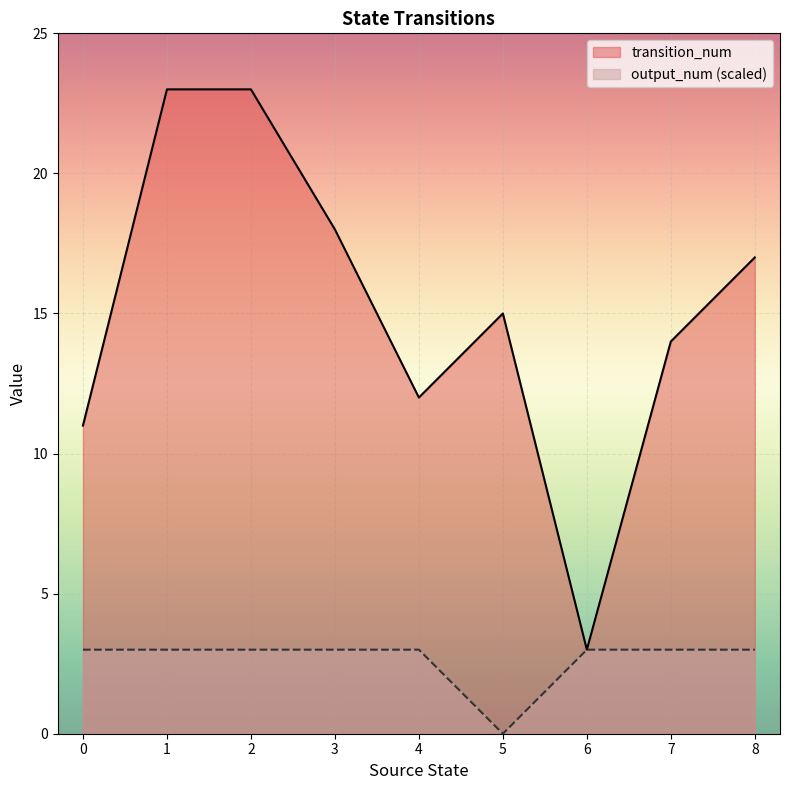

What is the difference between the highest and lowest values at 1?

20